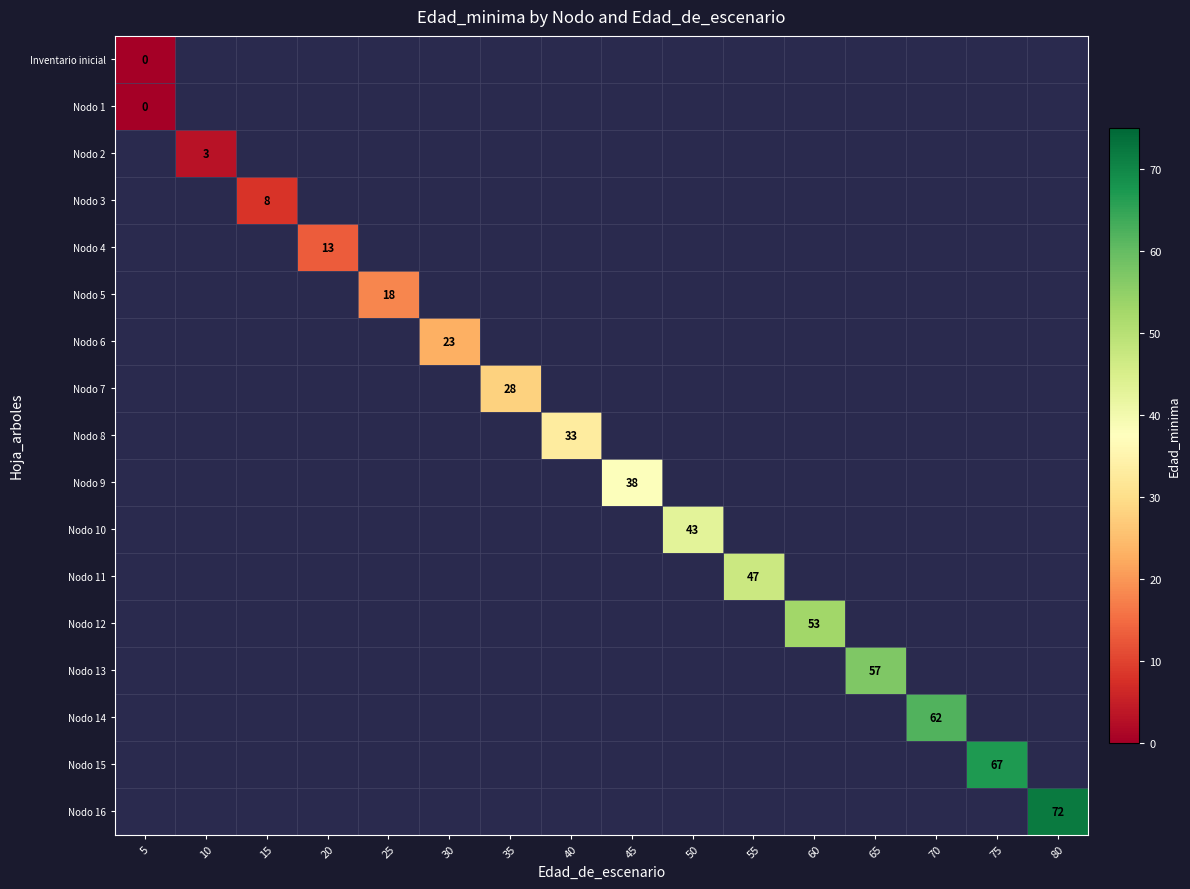

At which label does Inventario inicial reach its peak?

5